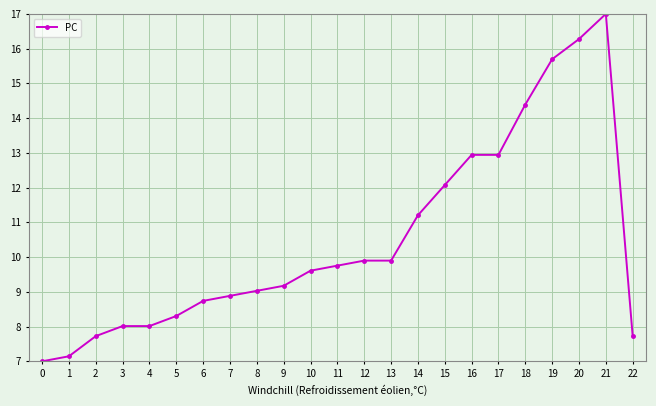

What is the ratio of the value at 7 to the value at 15?

0.7